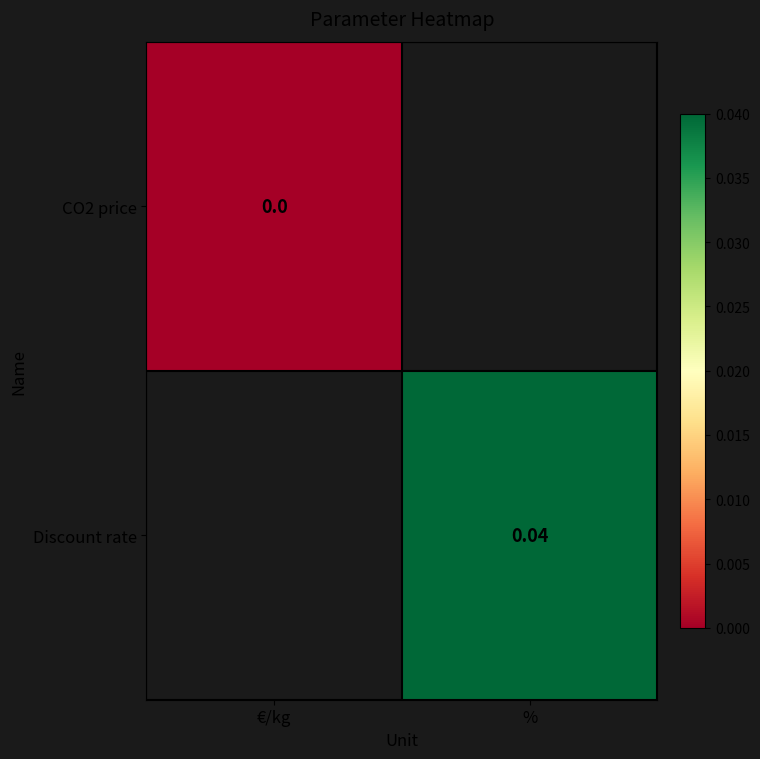

Is the value of CO2 price at % greater than the value of Discount rate at %?

No